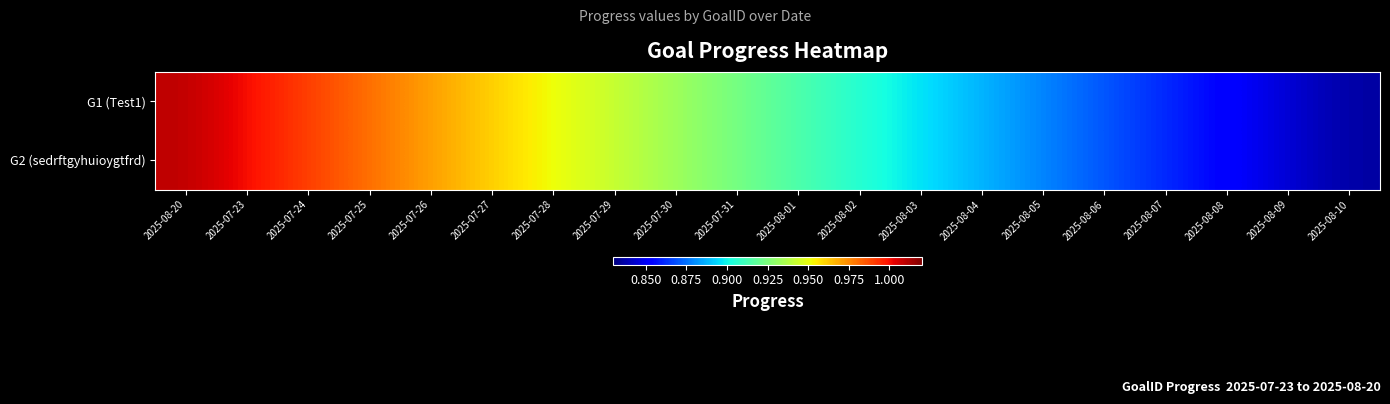

Reading left to right, extract all data points from this chart.

G1 (Test1): 2025-08-20=1.0	2025-07-23=1.0	2025-07-24=1.0	2025-07-25=1.0	2025-07-26=1.0	2025-07-27=1.0	2025-07-28=1.0	2025-07-29=0.9	2025-07-30=0.9	2025-07-31=0.9	2025-08-01=0.9	2025-08-02=0.9	2025-08-03=0.9	2025-08-04=0.9	2025-08-05=0.9	2025-08-06=0.9	2025-08-07=0.9	2025-08-08=0.9	2025-08-09=0.8	2025-08-10=0.8
G2 (sedrftgyhuioygtfrd): 2025-08-20=1.0	2025-07-23=1.0	2025-07-24=1.0	2025-07-25=1.0	2025-07-26=1.0	2025-07-27=1.0	2025-07-28=1.0	2025-07-29=0.9	2025-07-30=0.9	2025-07-31=0.9	2025-08-01=0.9	2025-08-02=0.9	2025-08-03=0.9	2025-08-04=0.9	2025-08-05=0.9	2025-08-06=0.9	2025-08-07=0.9	2025-08-08=0.9	2025-08-09=0.8	2025-08-10=0.8